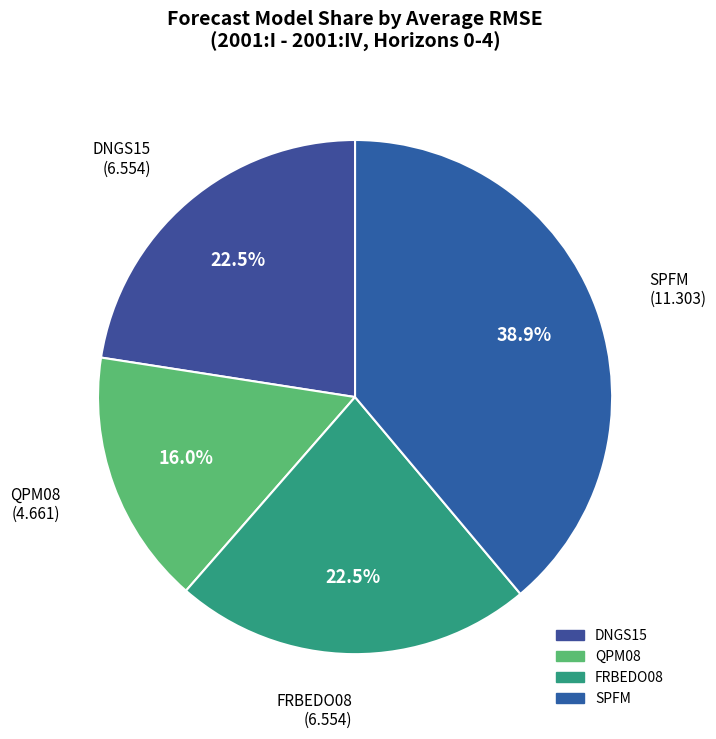

Does any single category account for the majority?

No